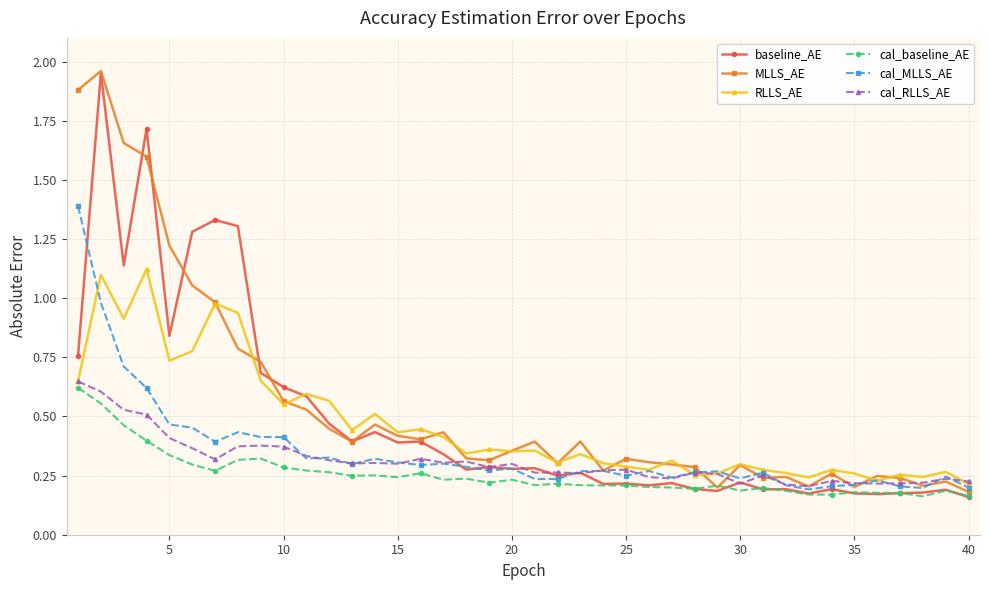

Which series has the widest spread of values?

baseline_AE